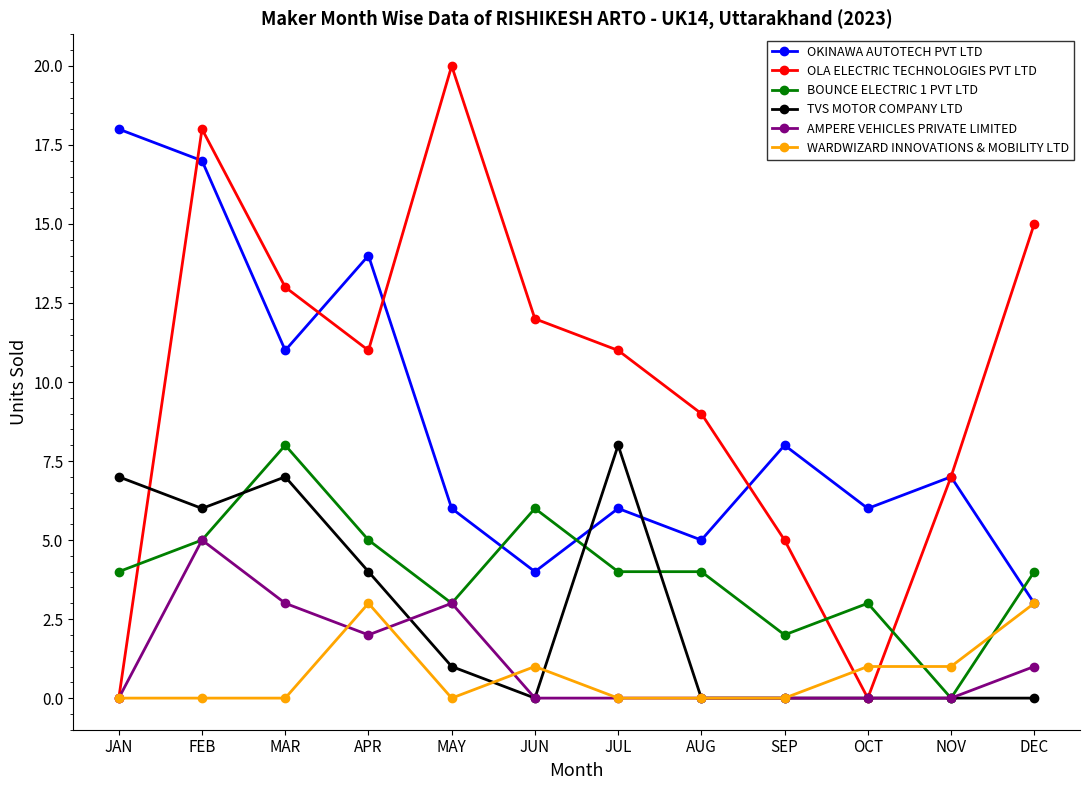

Is the value of OKINAWA AUTOTECH PVT LTD at APR greater than the value of TVS MOTOR COMPANY LTD at AUG?

Yes